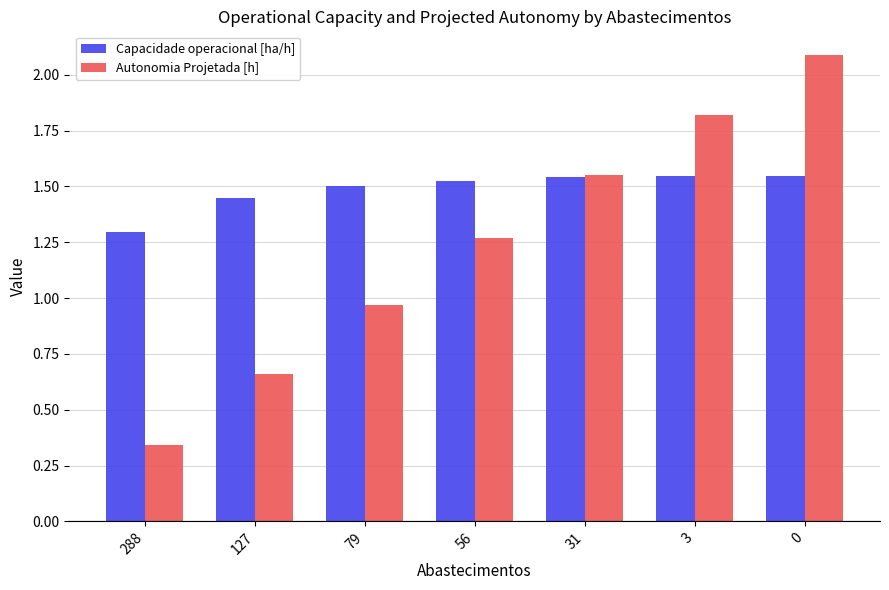

True or false: Capacidade operacional [ha/h] has a value of 1.5 at 3.

True